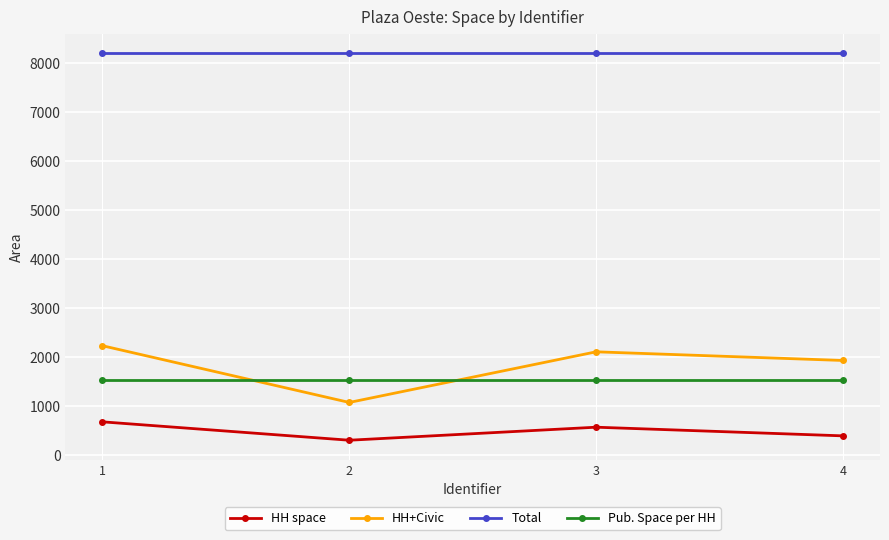

True or false: HH+Civic has more than 2 points higher than both neighbors.

False